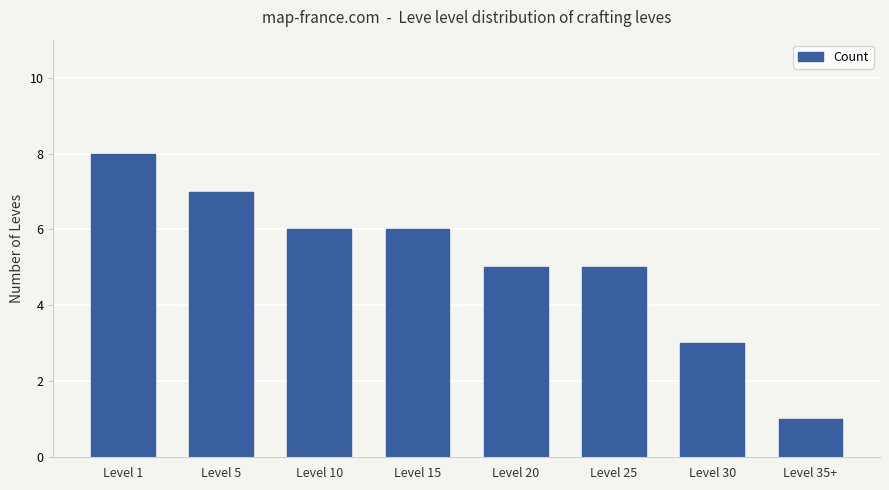

What is the smallest value displayed?

1